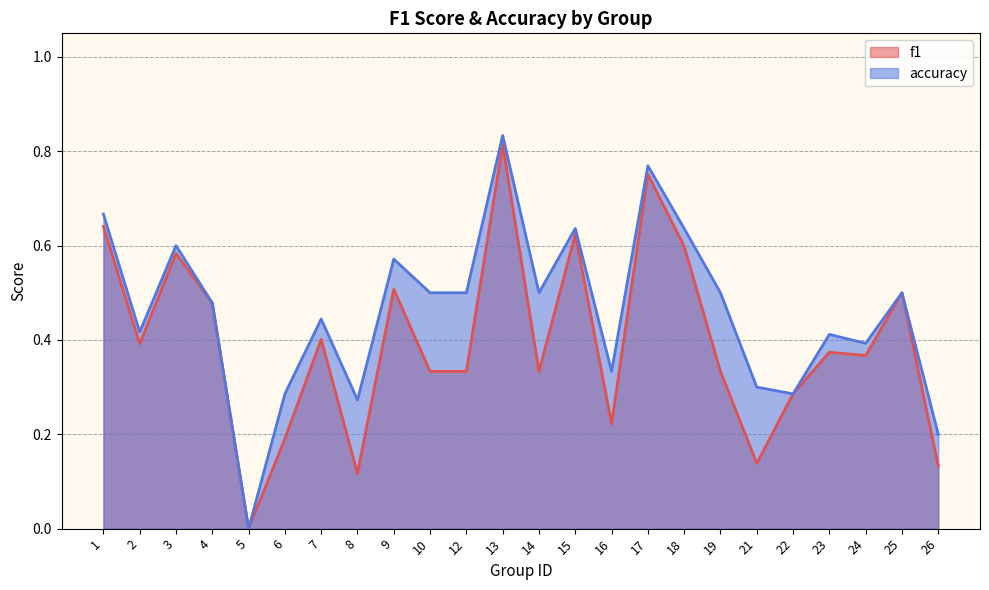

What are all the series names shown in the legend?

f1, accuracy